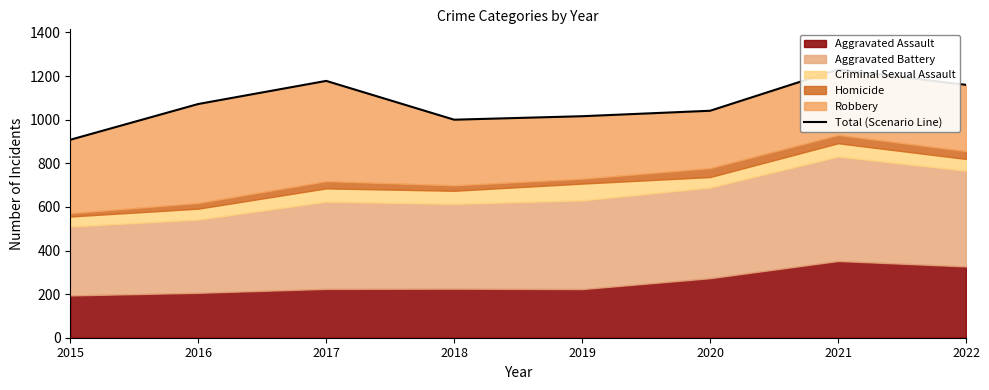

What is the difference between the second highest and second lowest values?

178